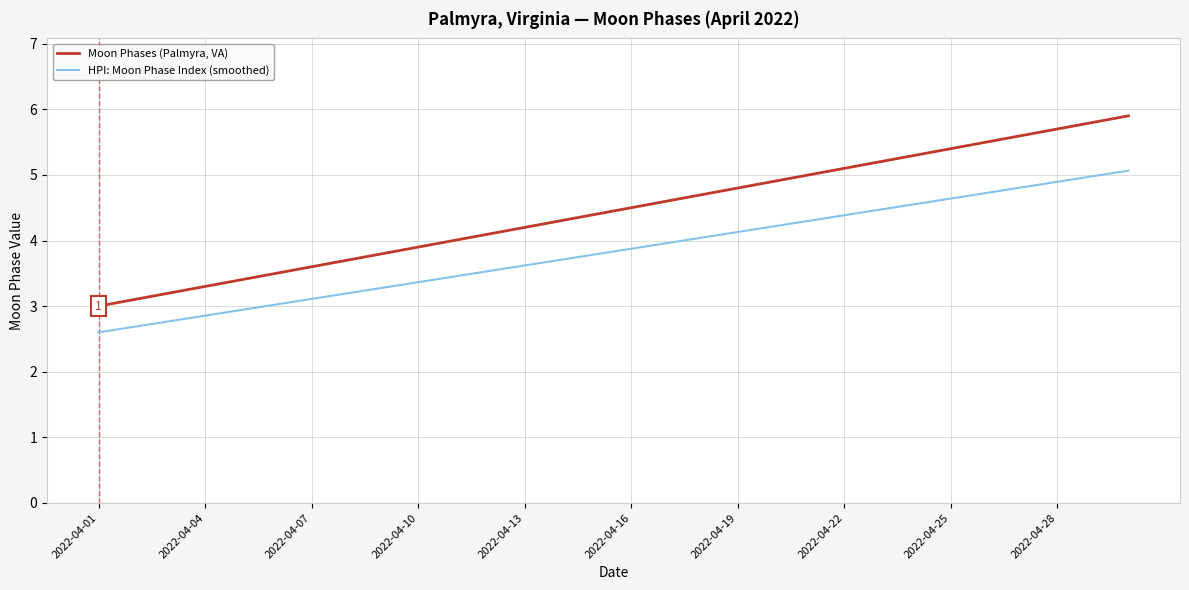

What is the difference between the maximum and minimum values in the HPI: Moon Phase Index (smoothed) series?

2.5